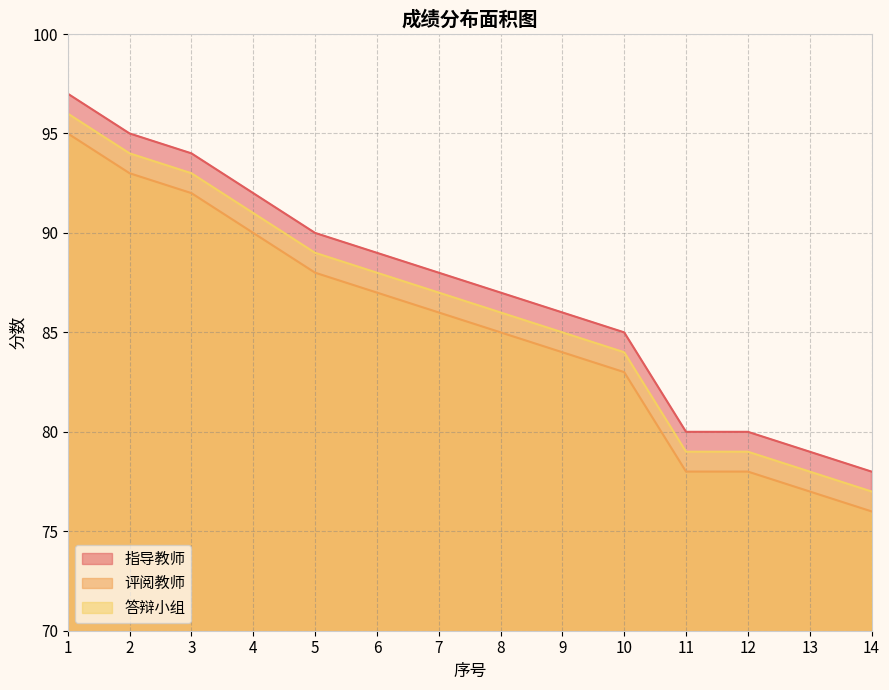

Is it true that 指导教师 equals 123 at 14?

False